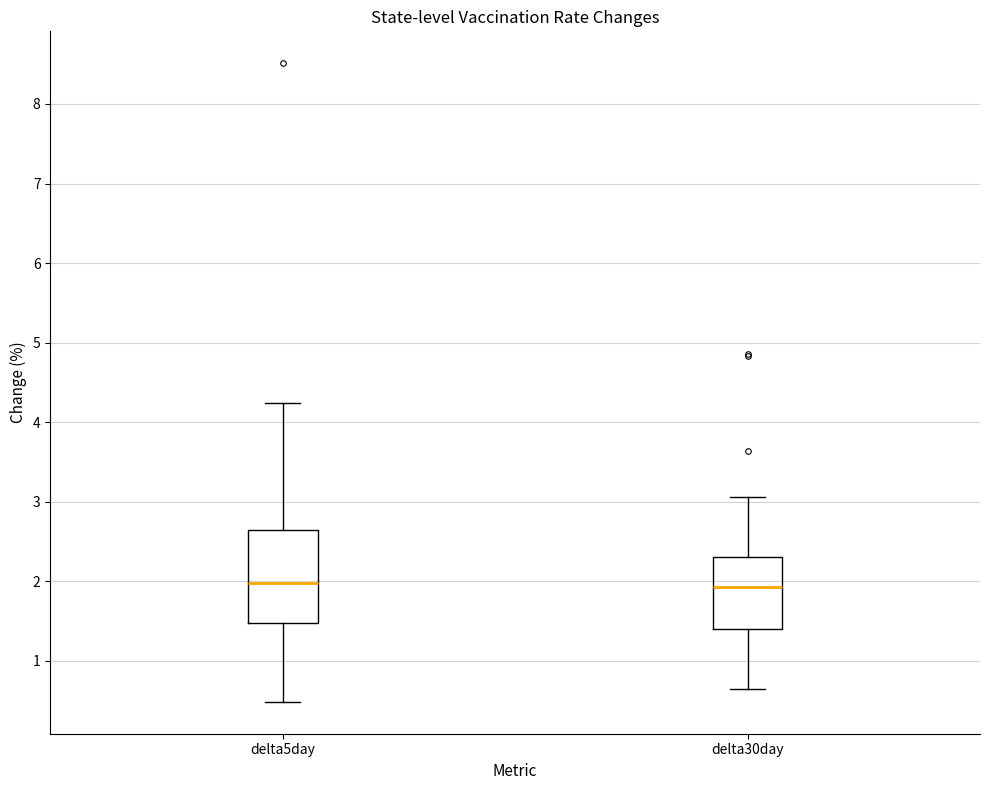

Comparing the boxes themselves (not the whiskers), which one is the tallest?

delta5day